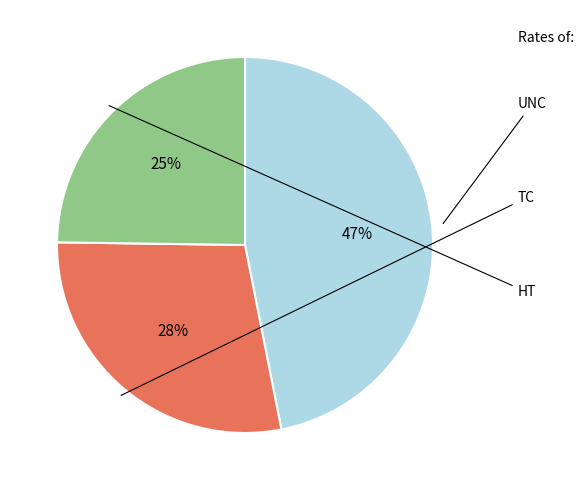

Count the number of slices in the pie.

3